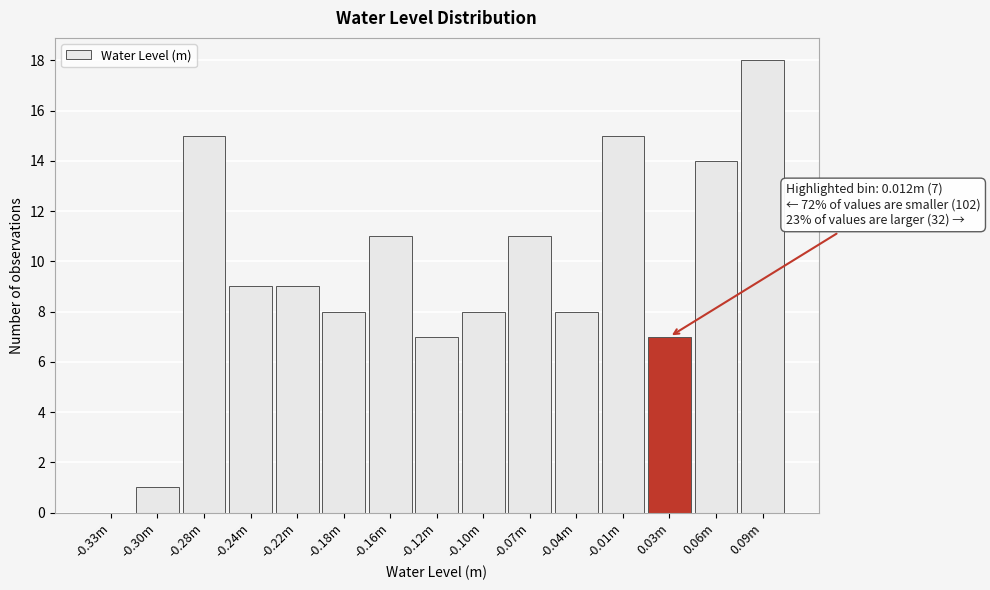

Reading left to right, what are all the values shown in this chart?

-0.33m=0	-0.30m=1	-0.28m=15	-0.24m=9	-0.22m=9	-0.18m=8	-0.16m=11	-0.12m=7	-0.10m=8	-0.07m=11	-0.04m=8	-0.01m=15	0.03m=7	0.06m=14	0.09m=18